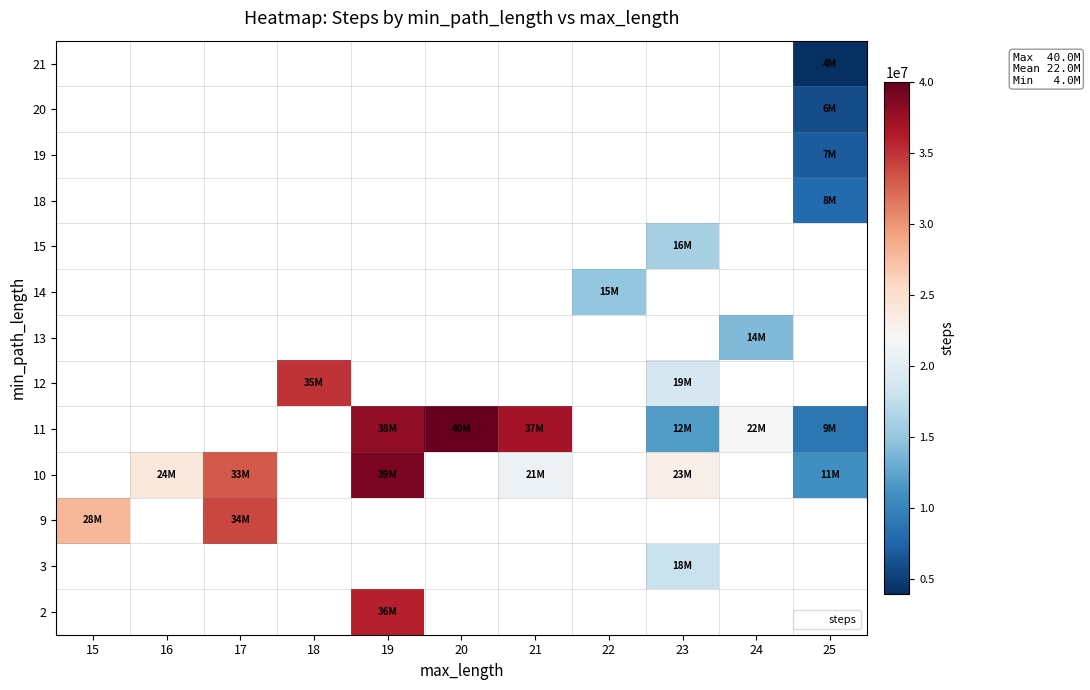

What is the minimum value for 9?

28000000.0